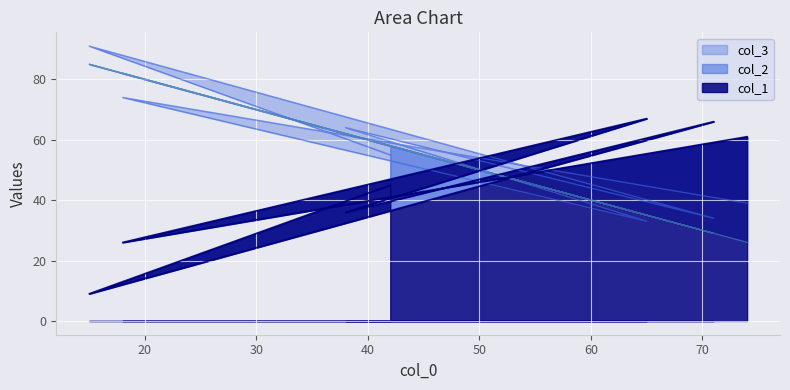

The value of col_2 at 74 is 39. True or false?

True